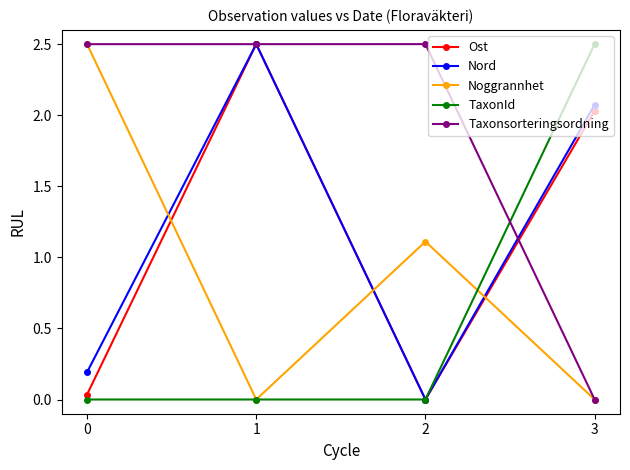

What is the difference between the maximum and minimum values in the Taxonsorteringsordning series?

2.5